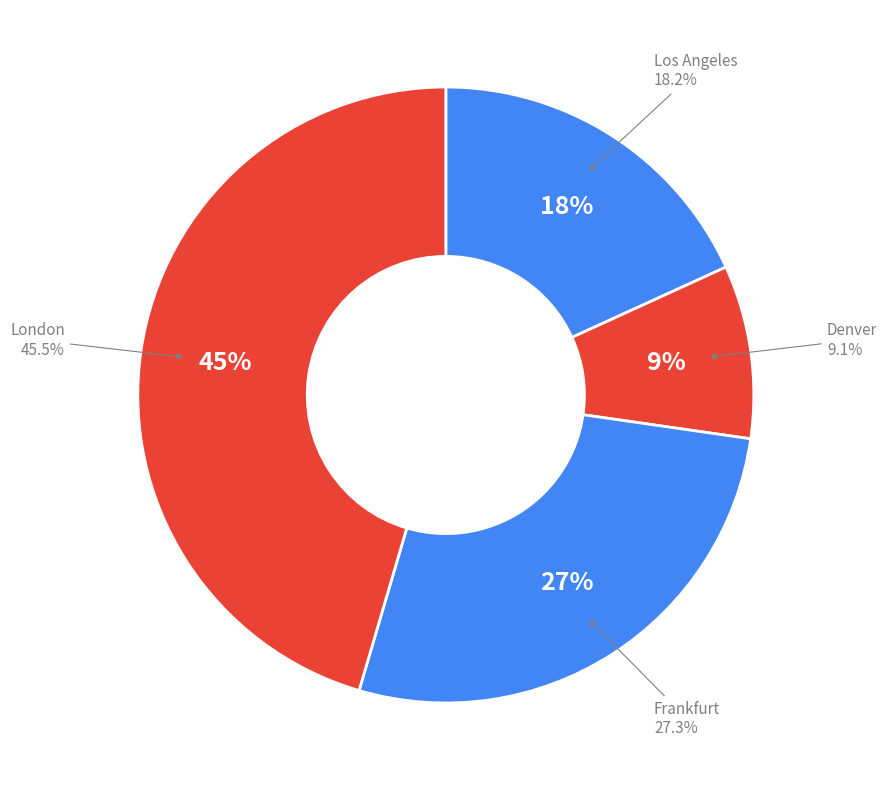

How much of the chart is everything except Denver?

90.9%